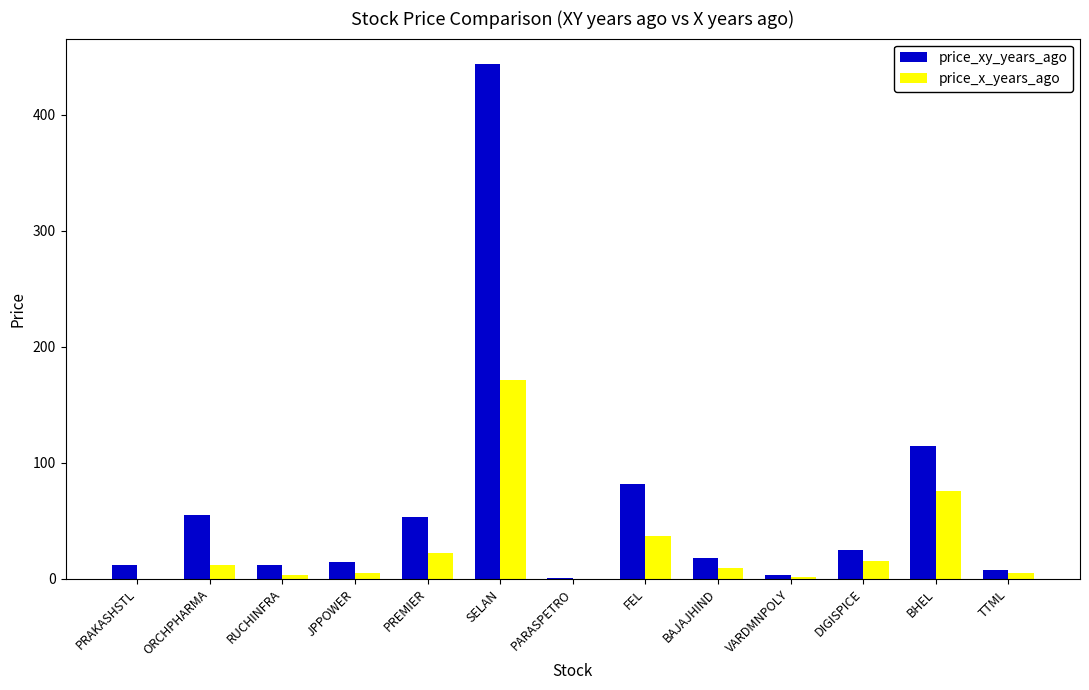

What is the sum of all price_x_years_ago values?

358.3